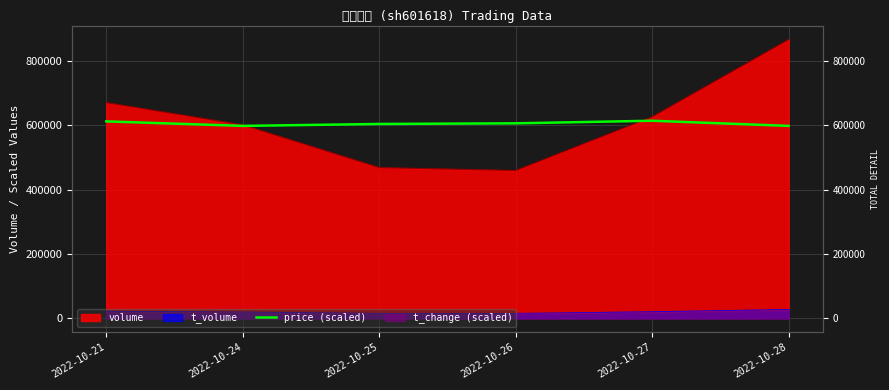

Reading right to left, what are all the values shown in this chart?

598000	614000	606000	604000	598000	612000